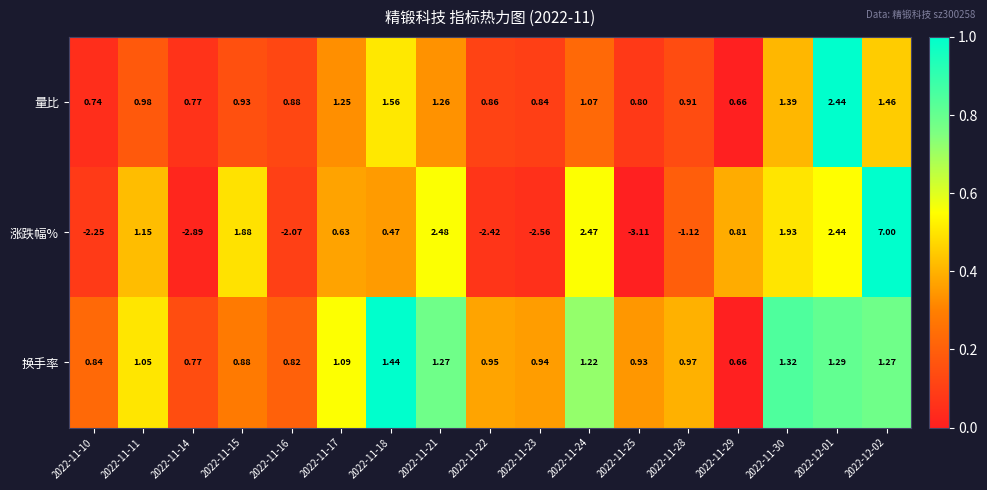

Rank the series by their maximum value, from highest to lowest.

涨跌幅%, 量比, 换手率